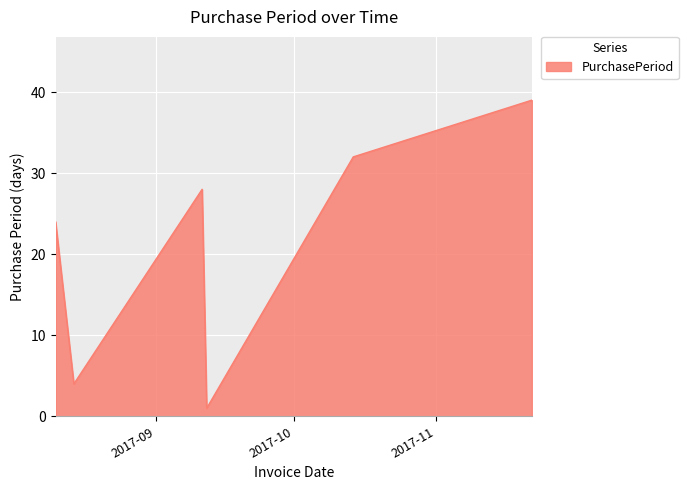

What is the maximum value shown in the chart?

39